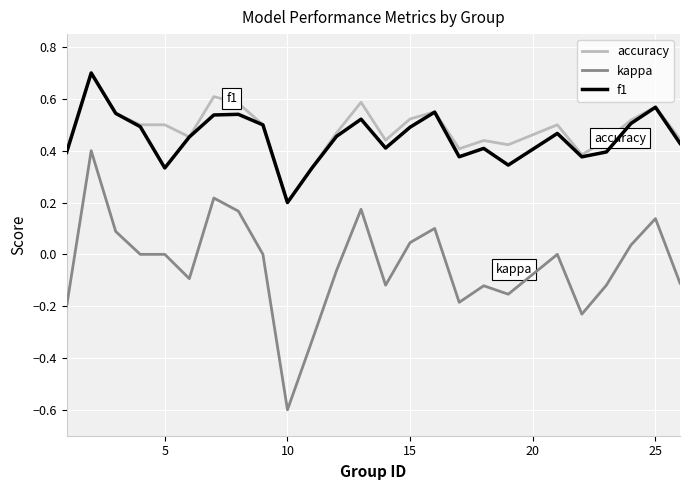

Which series has the largest range (max minus min)?

kappa